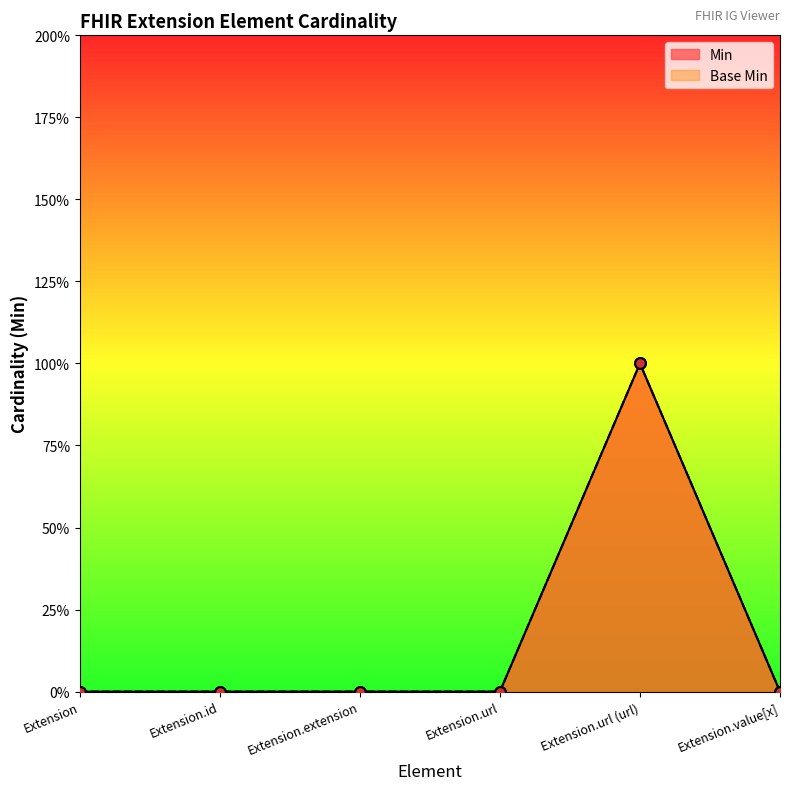

What are all the series names shown in the legend?

Min, Base Min